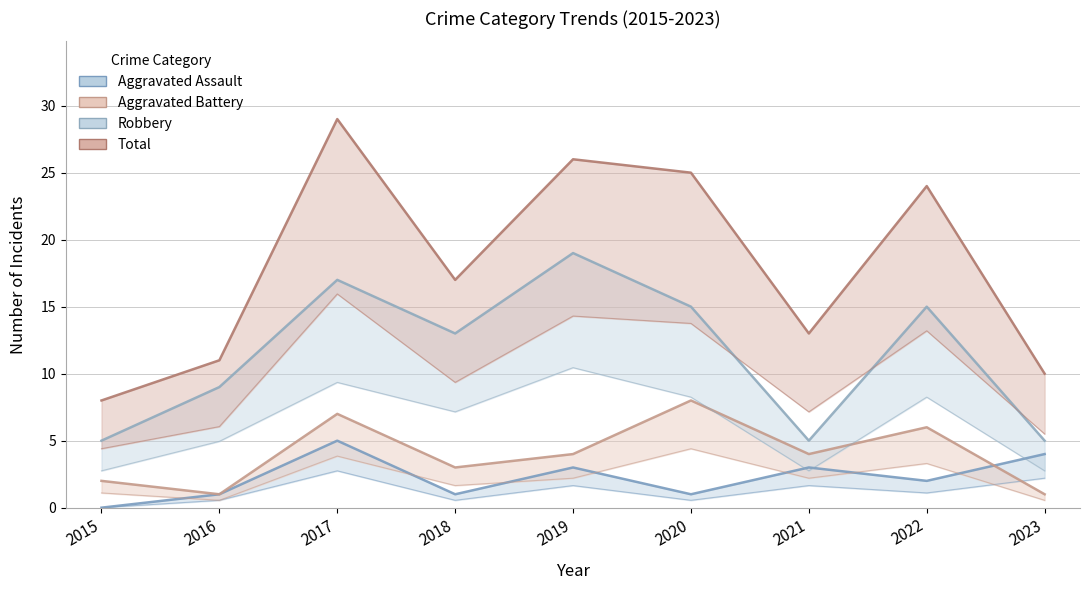

True or false: Aggravated Battery and Total intersect in this chart.

False